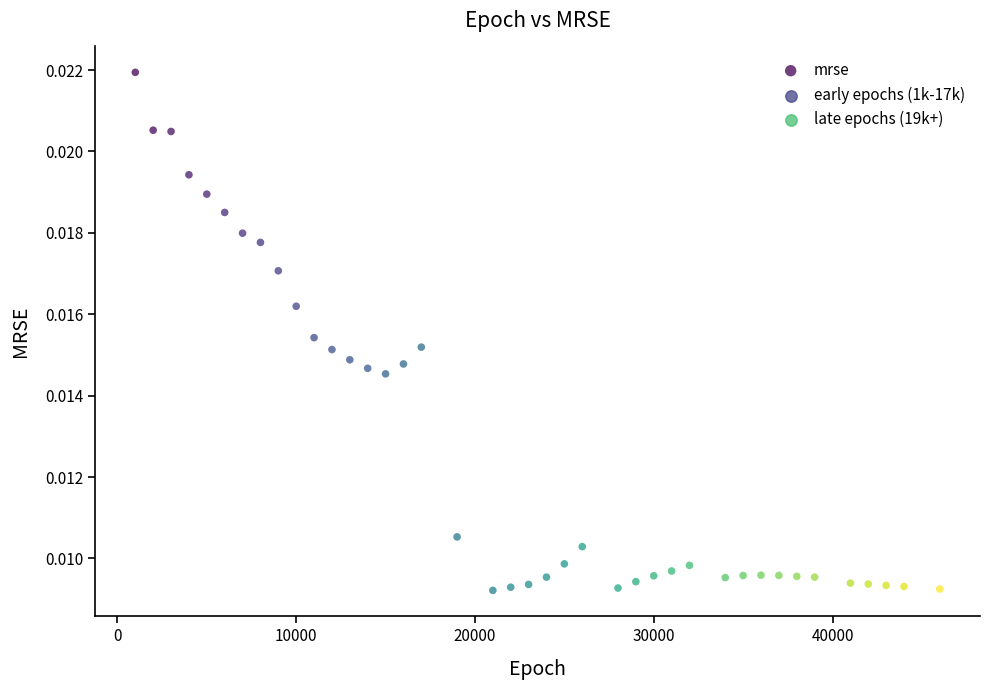

What is the range of X values (max minus min)?

45000.0